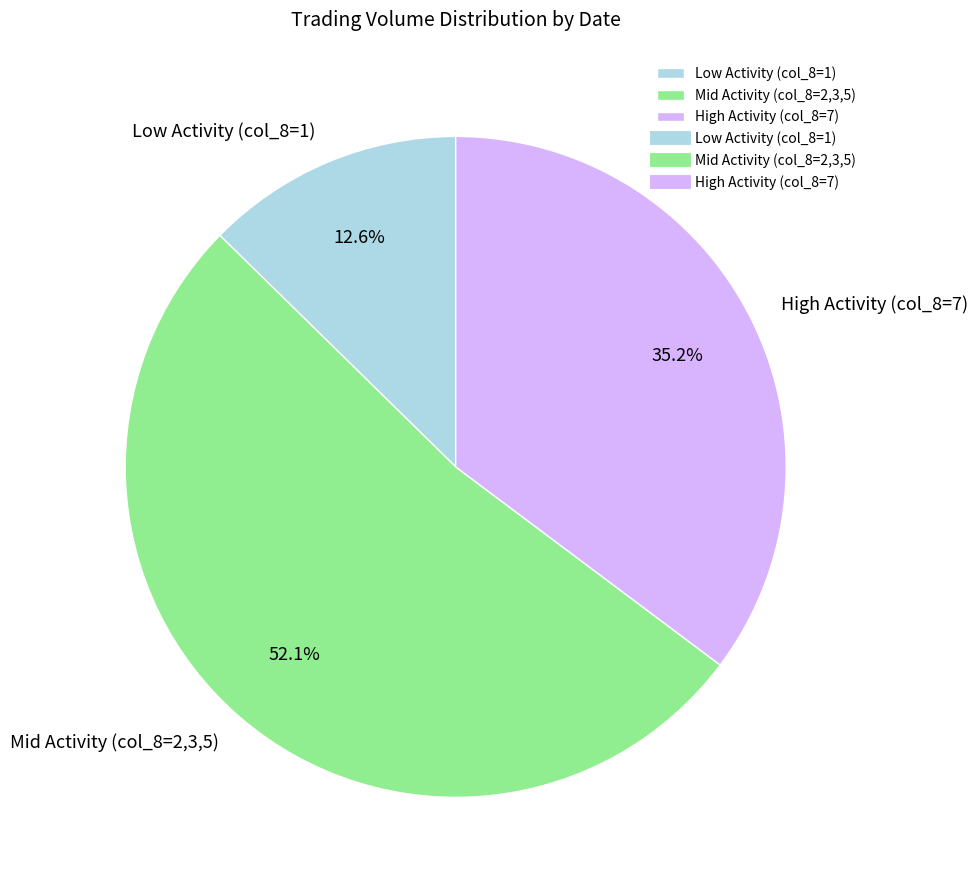

Approximately how many times larger is the value at Mid Activity (col_8=2,3,5) compared to Low Activity (col_8=1)?

4.1